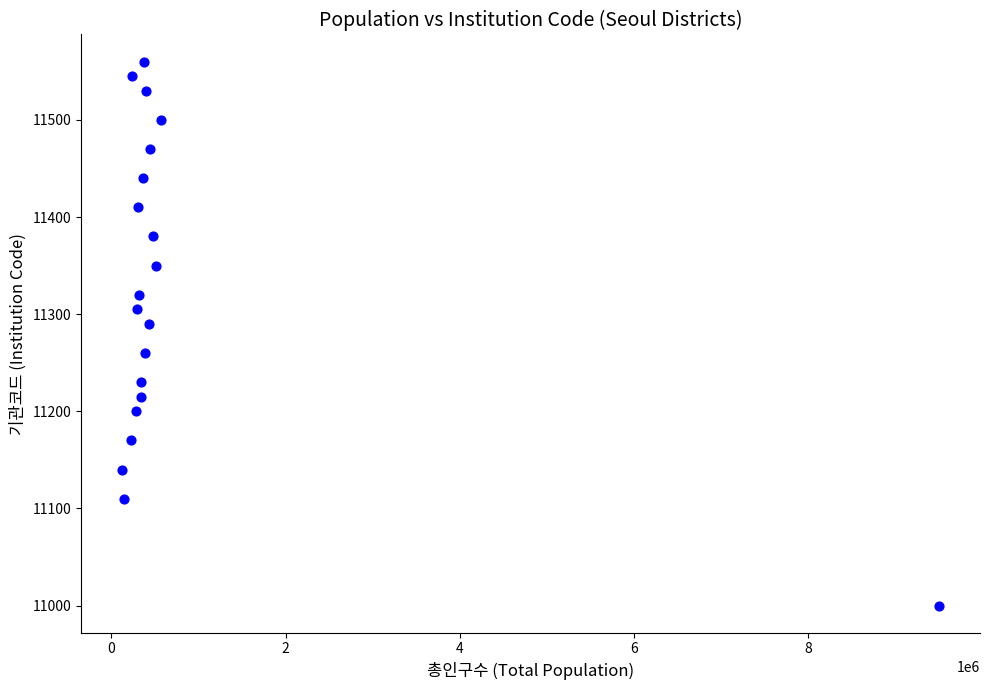

What Y value in the scatter plot is closest to 11280?

11290